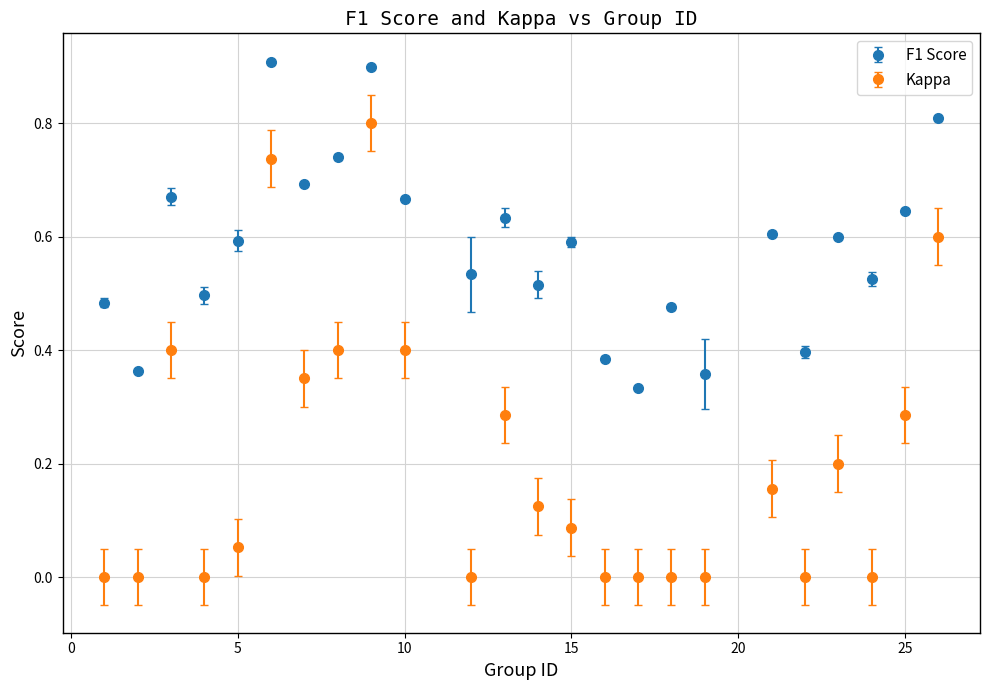

Which series has the largest range (max minus min)?

Kappa